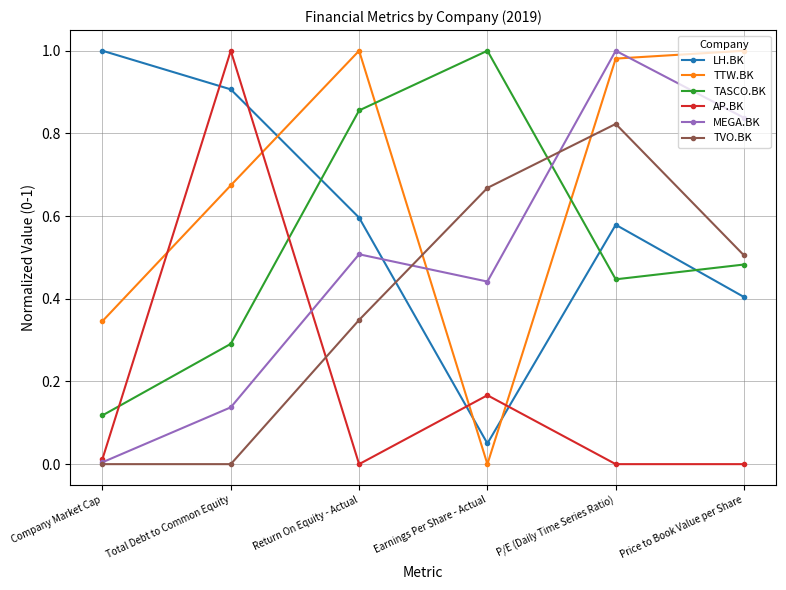

Is it true that AP.BK equals 0.0 at Company Market Cap?

True